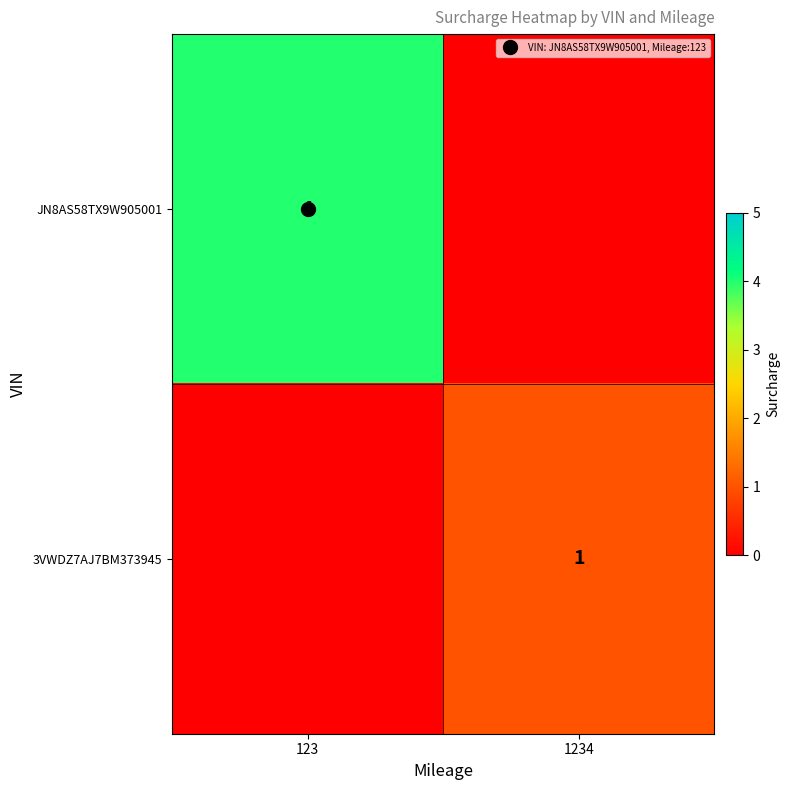

At how many categories does at least one series exceed 3?

1